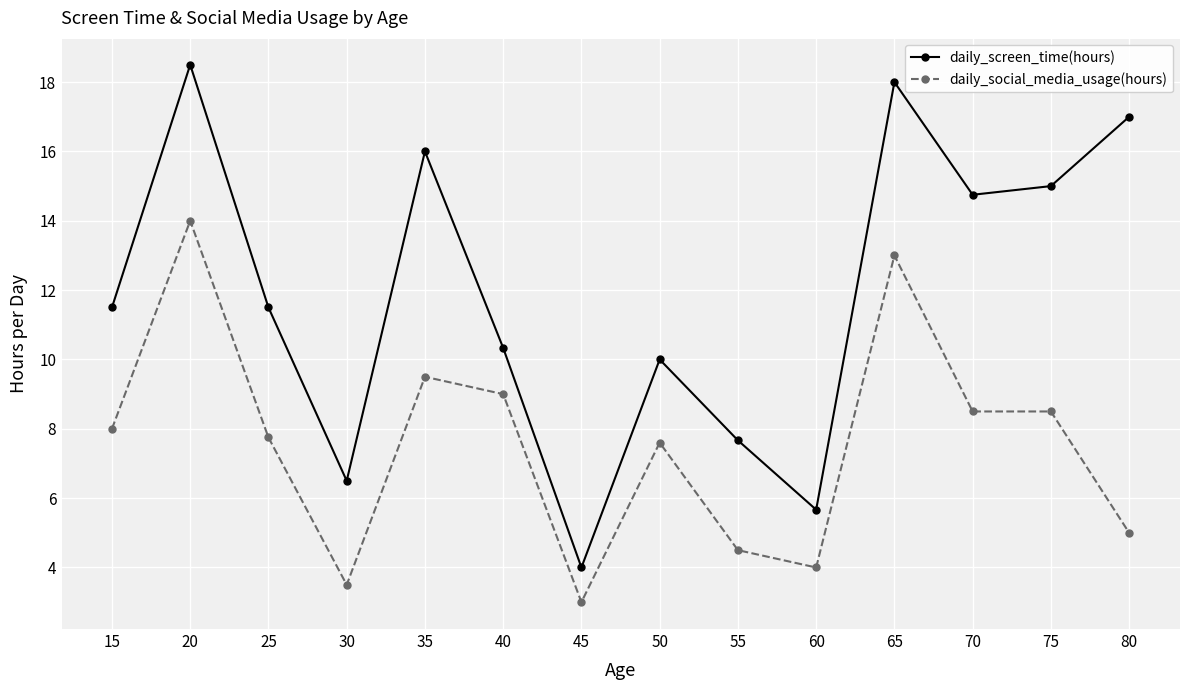

At which category does daily_screen_time(hours) reach its first local valley?

30